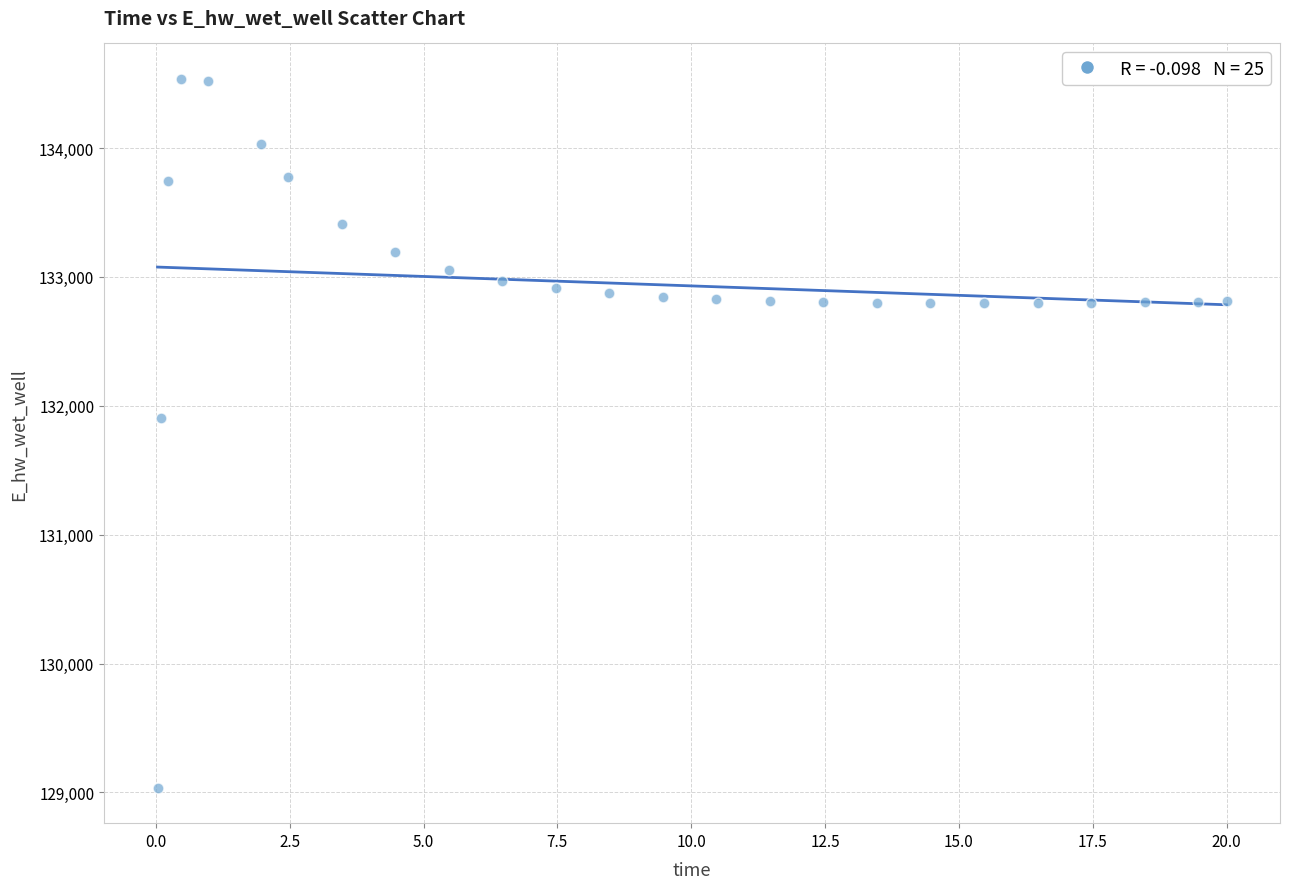

What Y value in the scatter plot is closest to 131786?

131906.3